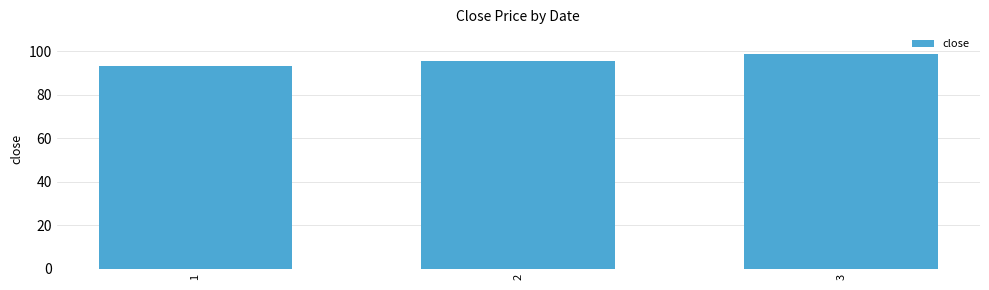

What value does the data have at 1?

93.2